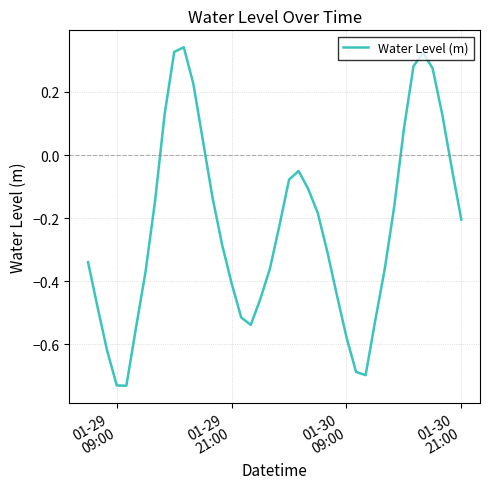

How many lines are shown in the chart?

1